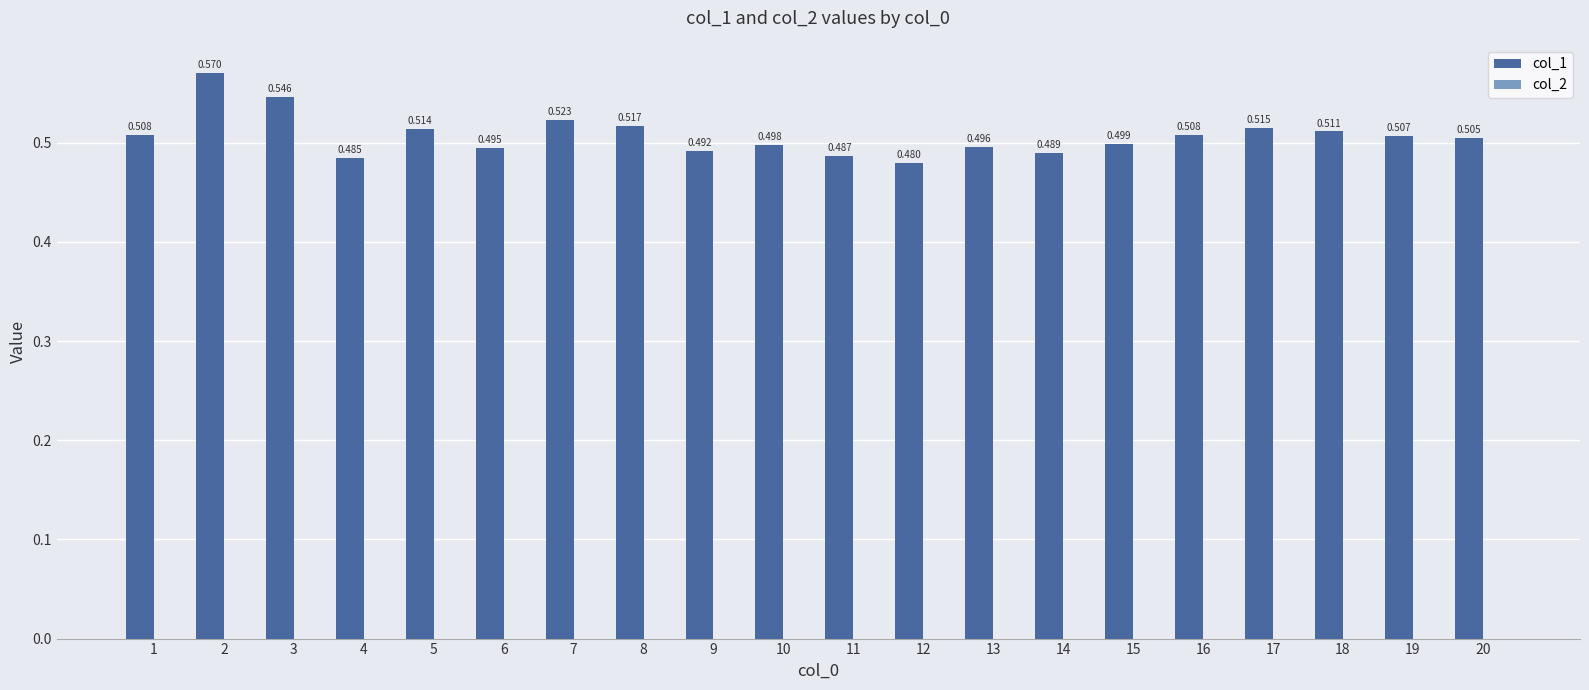

Are the bars horizontal?

No